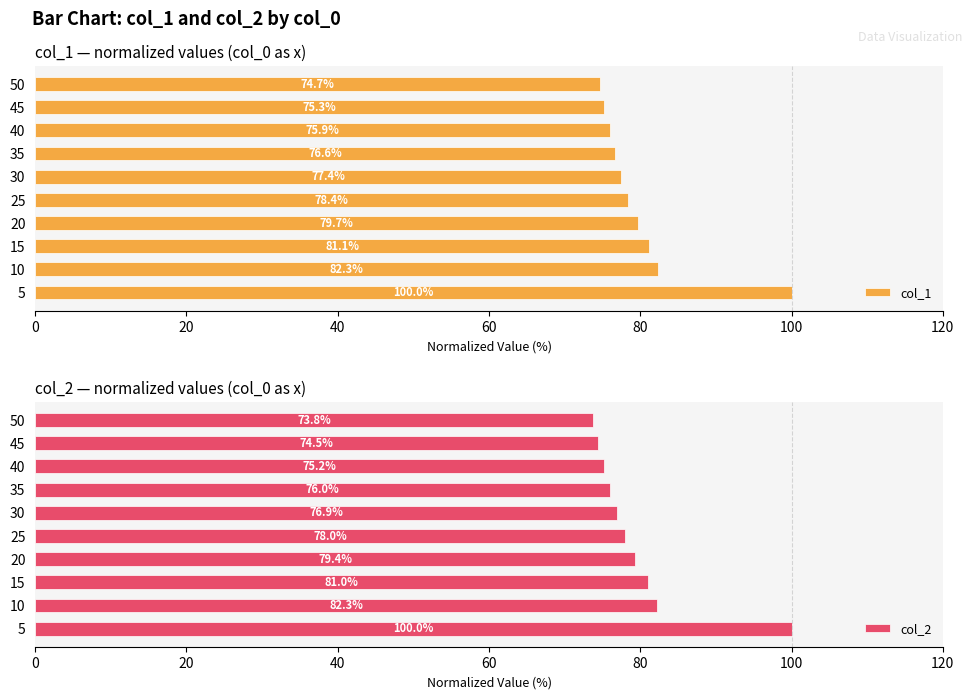

The value of col_1 at 50 is 133.5. True or false?

False